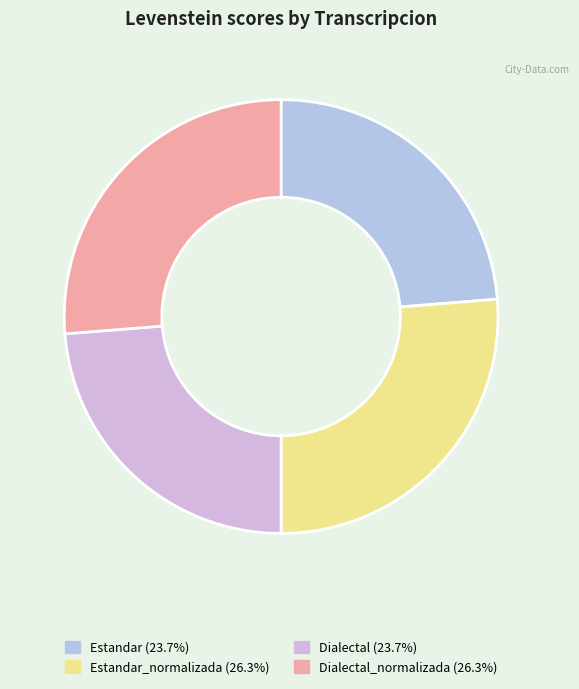

How many segments does this pie chart have?

4